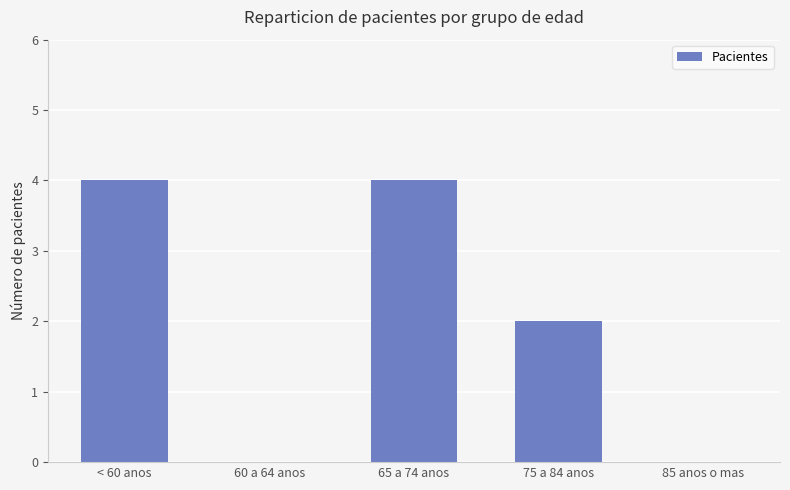

Approximately how many times larger is the value at 75 a 84 anos compared to < 60 anos?

0.5